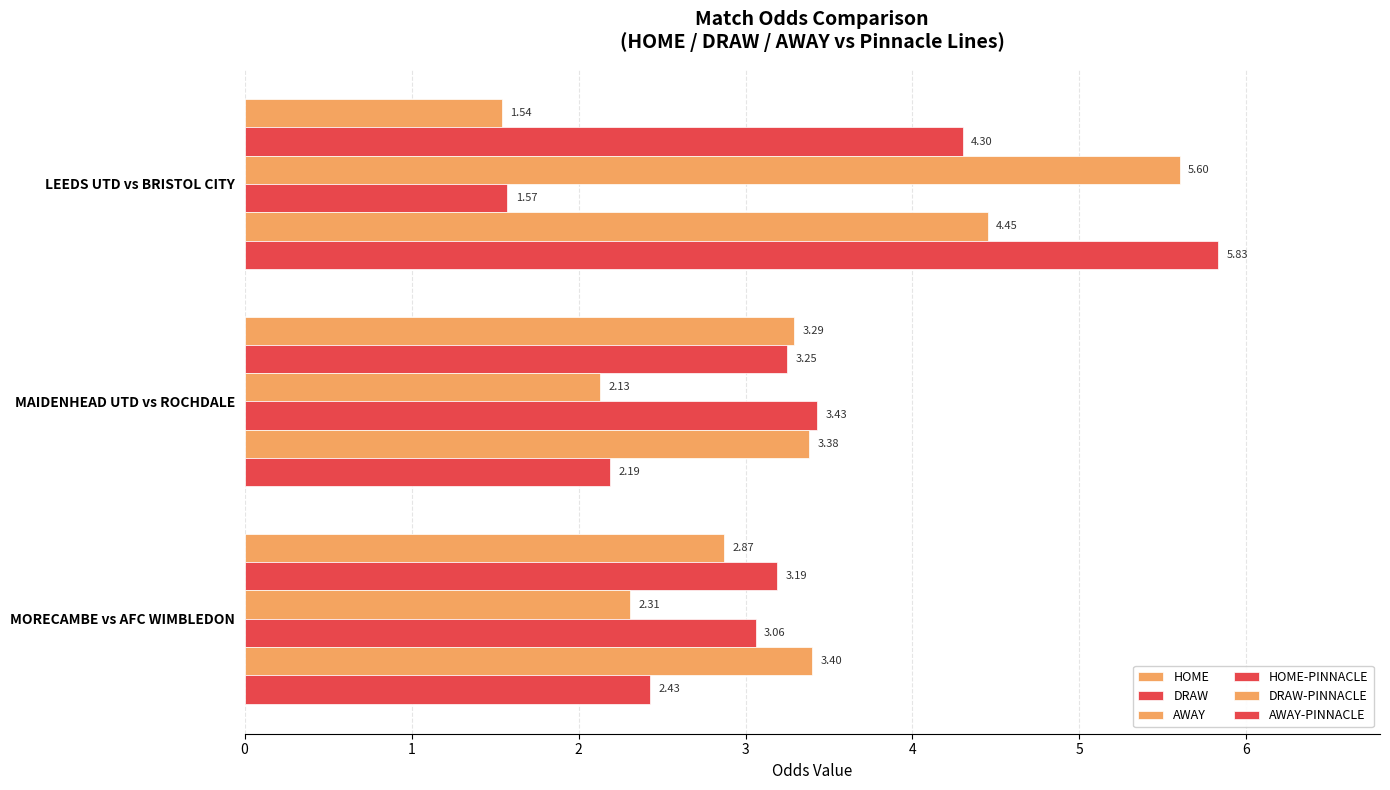

Rank the categories by DRAW value from highest to lowest.

LEEDS UTD vs BRISTOL CITY, MAIDENHEAD UTD vs ROCHDALE, MORECAMBE vs AFC WIMBLEDON